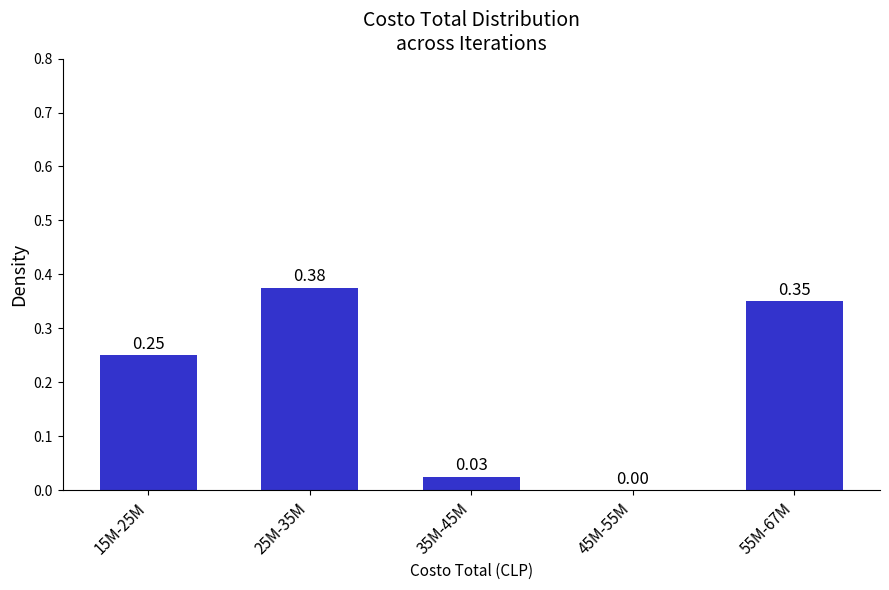

What is the sum of all values?

1.0